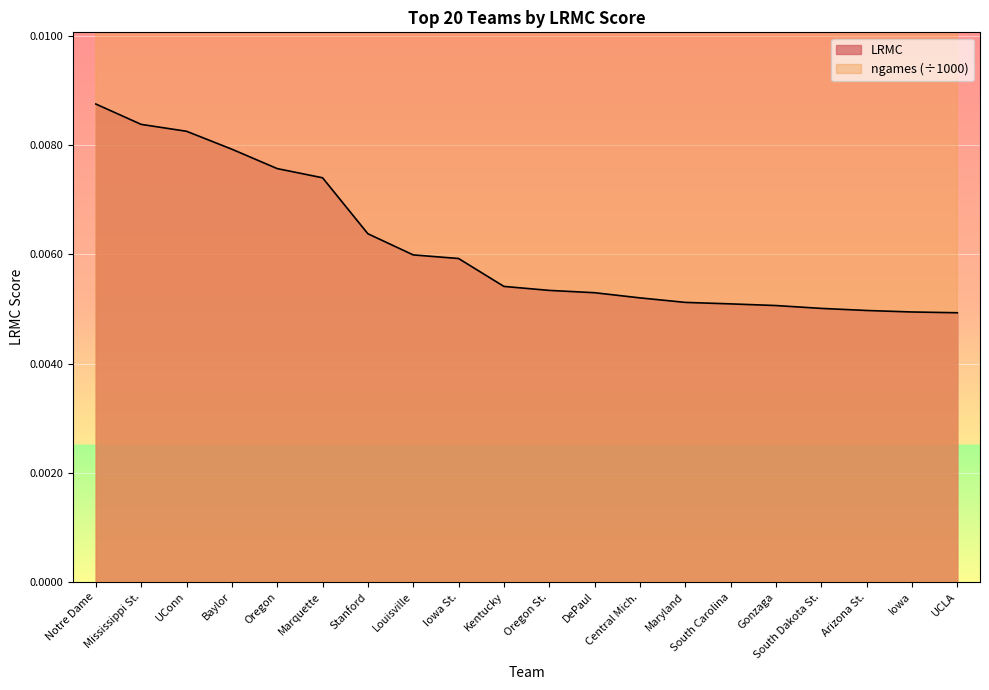

Is the value of ngames_norm at Oregon St. greater than the value of LRMC at UConn?

Yes